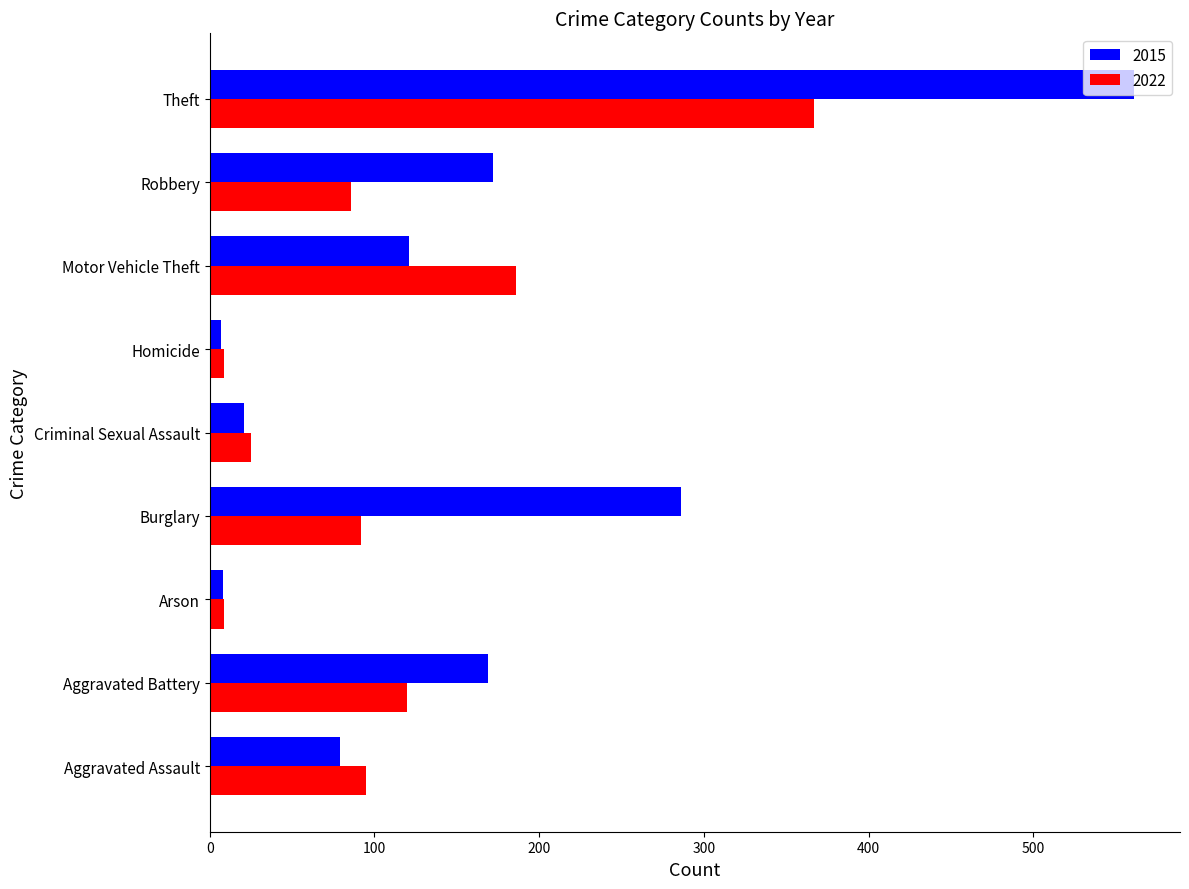

What value does the 2022 series have at Arson, to the nearest 5?

10